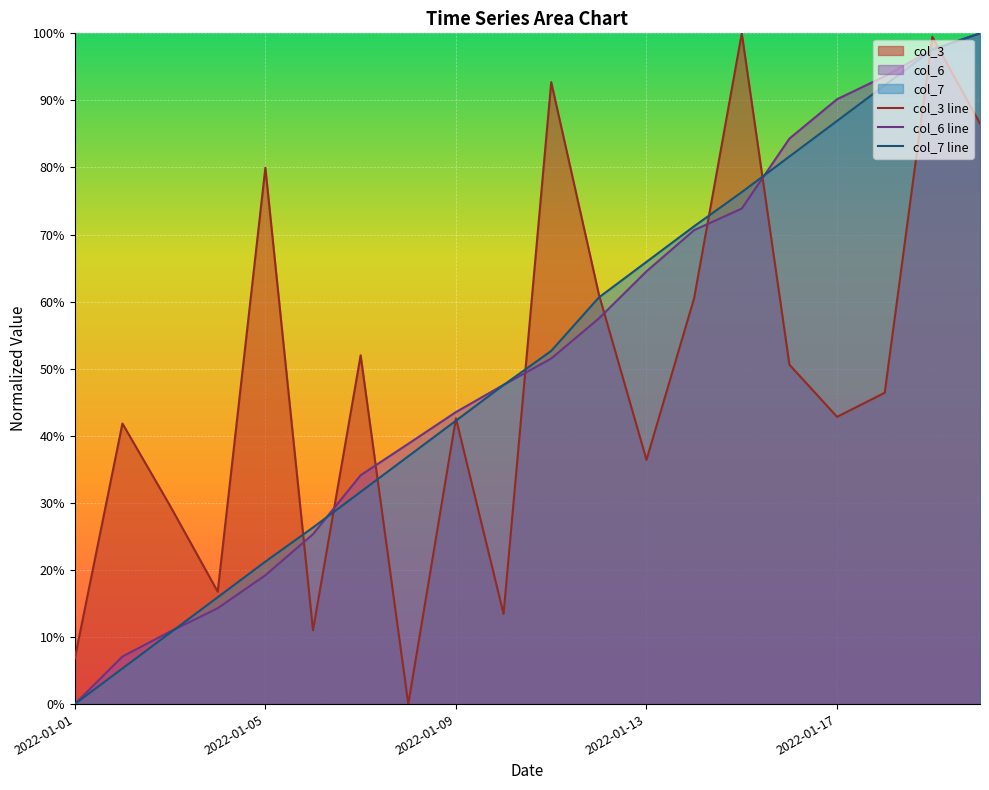

At how many categories does at least one series exceed 64?

10